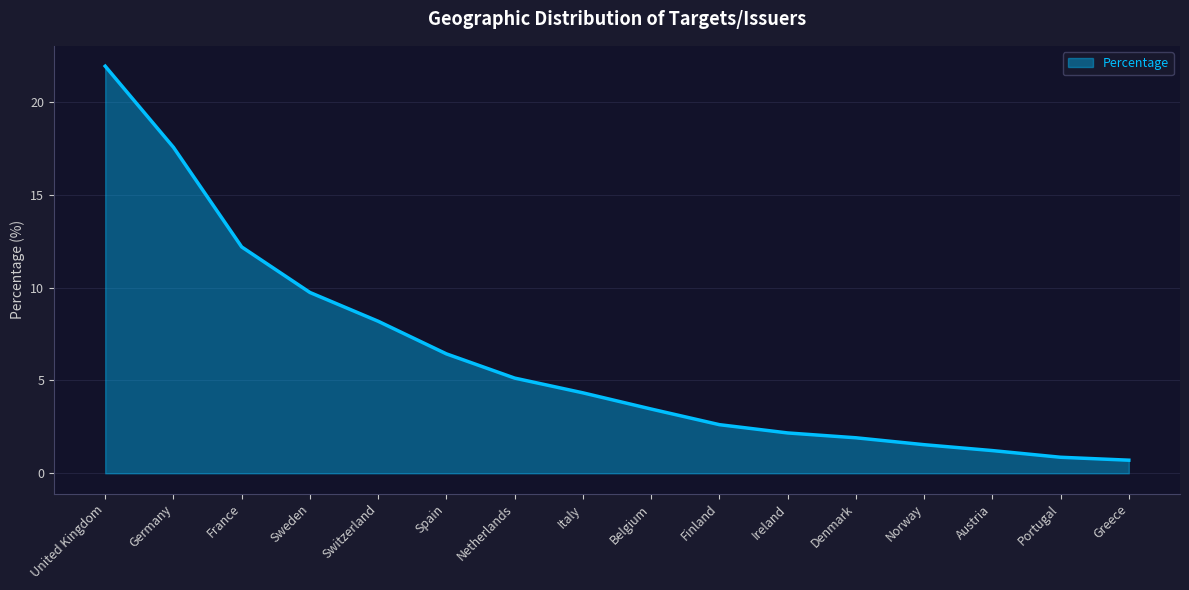

Is it true that the value at Switzerland is 10.8?

False